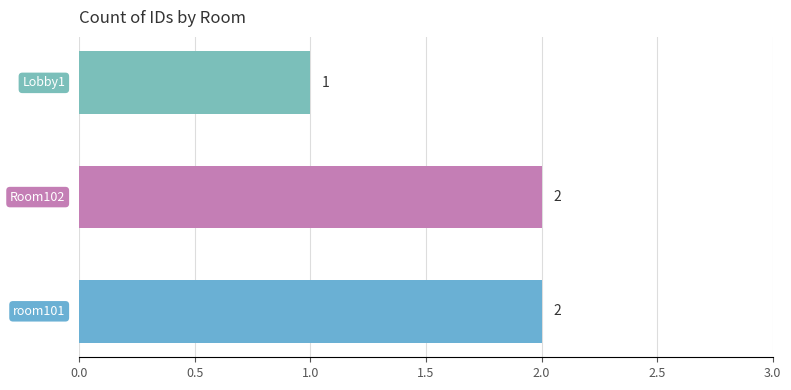

What is the sum of all values?

5